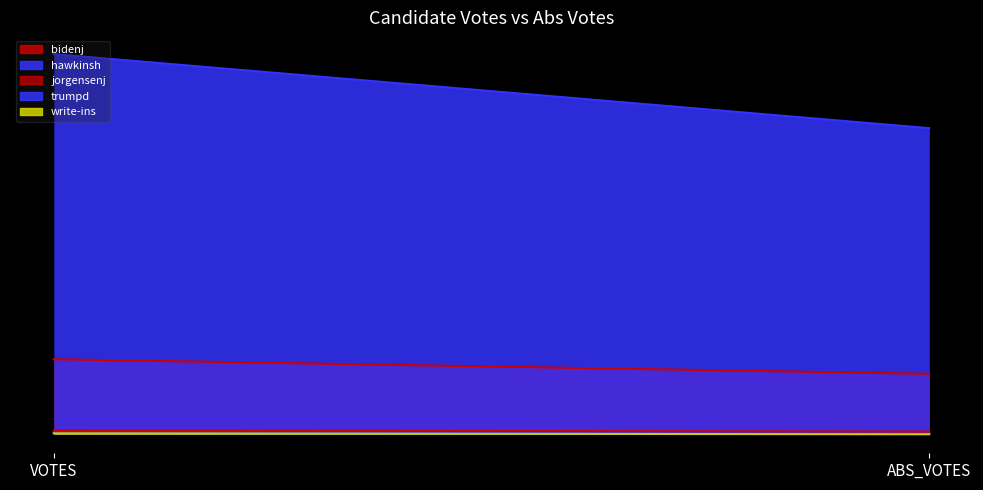

Reading right to left, transcribe all the data shown in this chart.

bidenj: 832	1033
hawkinsh: 15	23
jorgensenj: 37	53
trumpd: 4212	5231
write-ins: 0	13